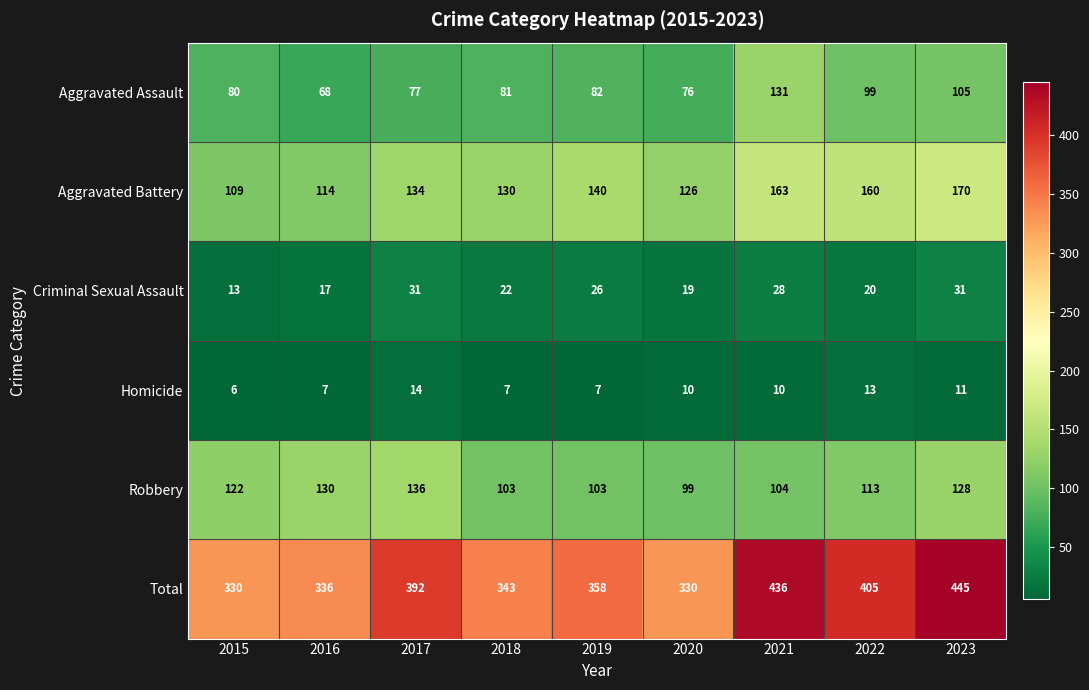

At how many categories does at least one series exceed 262?

9